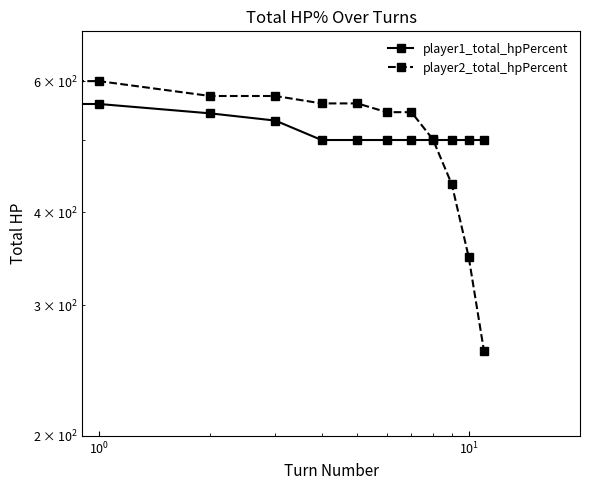

Which series has the widest spread of values?

player2_total_hpPercent